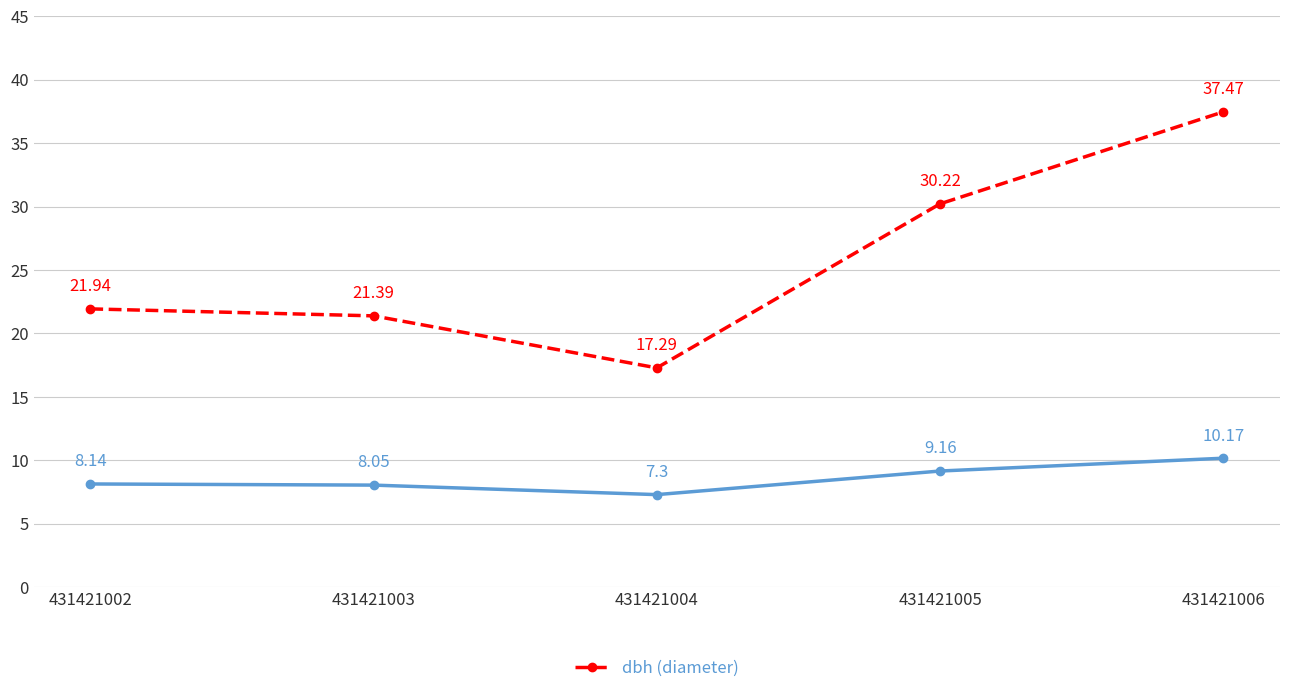

What is the spread (max minus min) of values at 431421006?

27.3